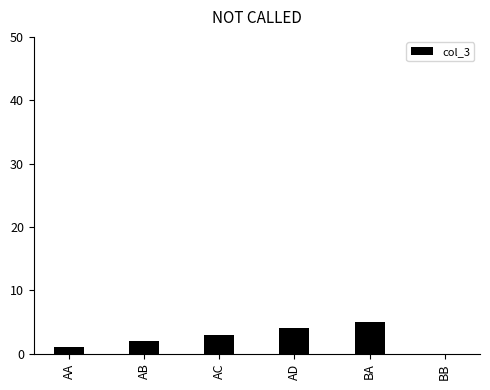

The value at AC is 1. True or false?

False